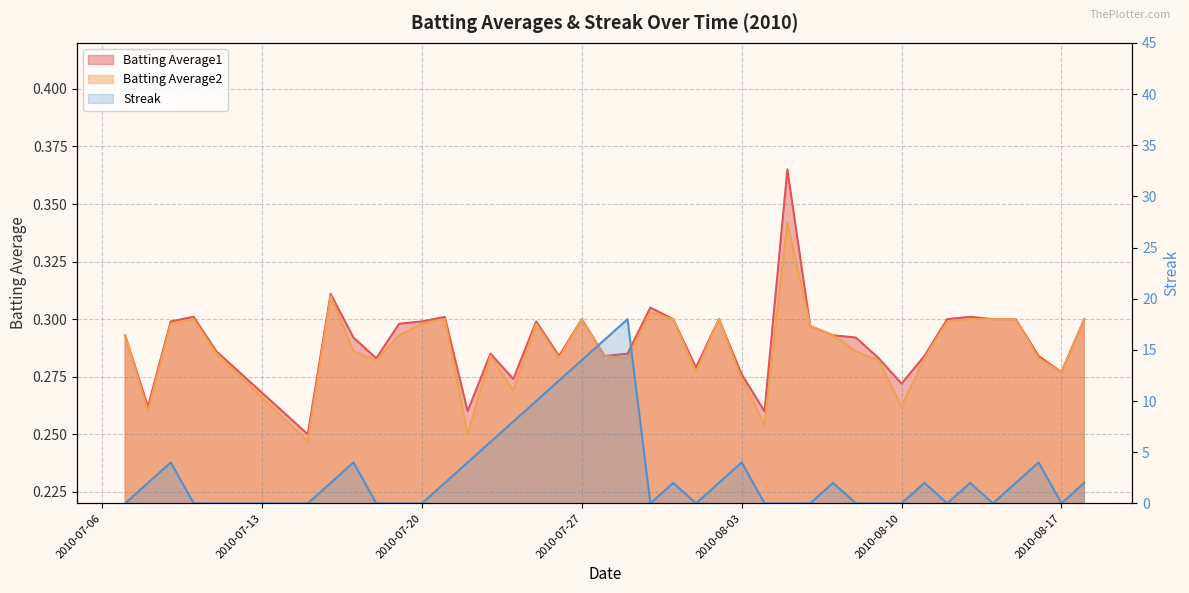

What position from the left is 2010-07-17?

8